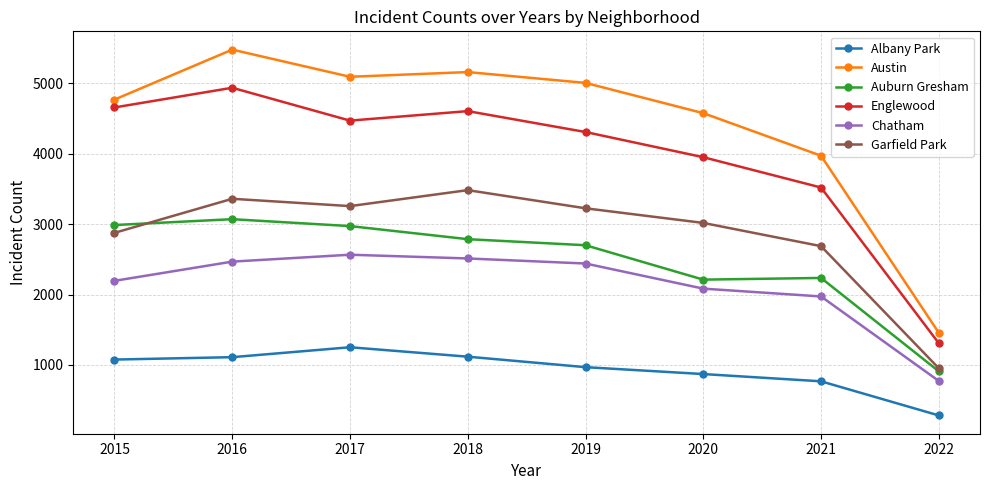

What is the average value of the Austin series?

4441